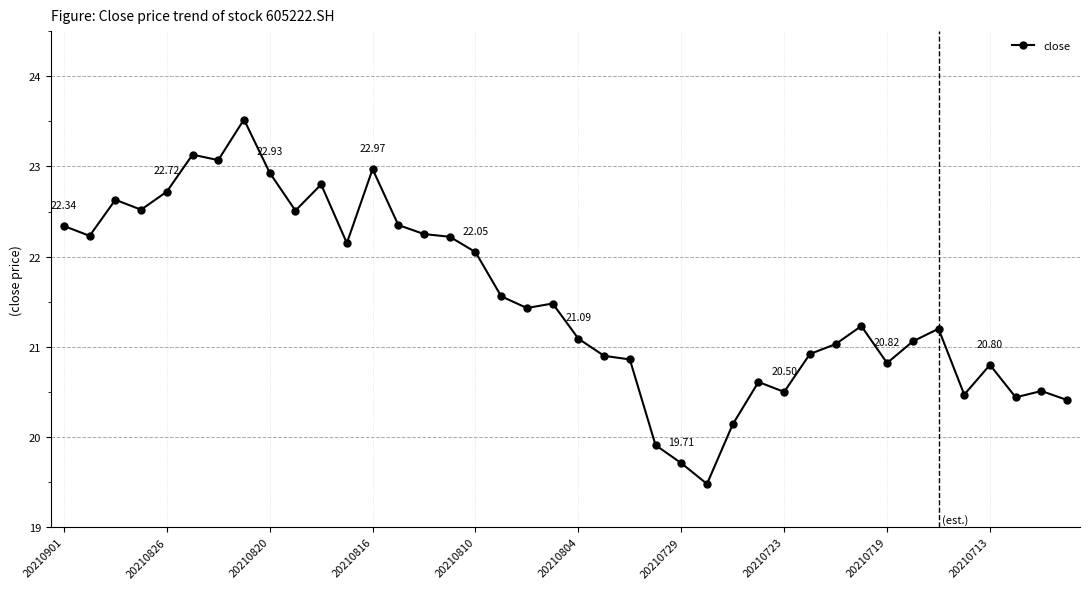

What is the sum of all values?

861.0